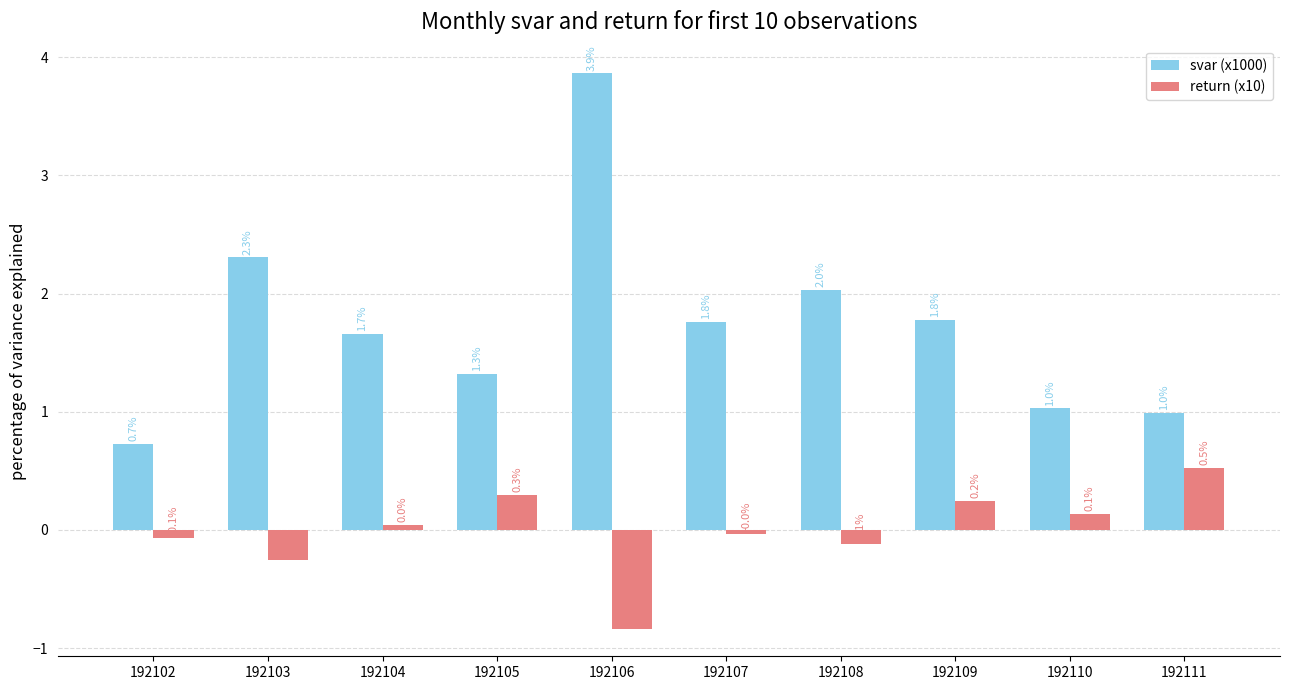

Which series has the largest range (max minus min)?

svar (x1000)